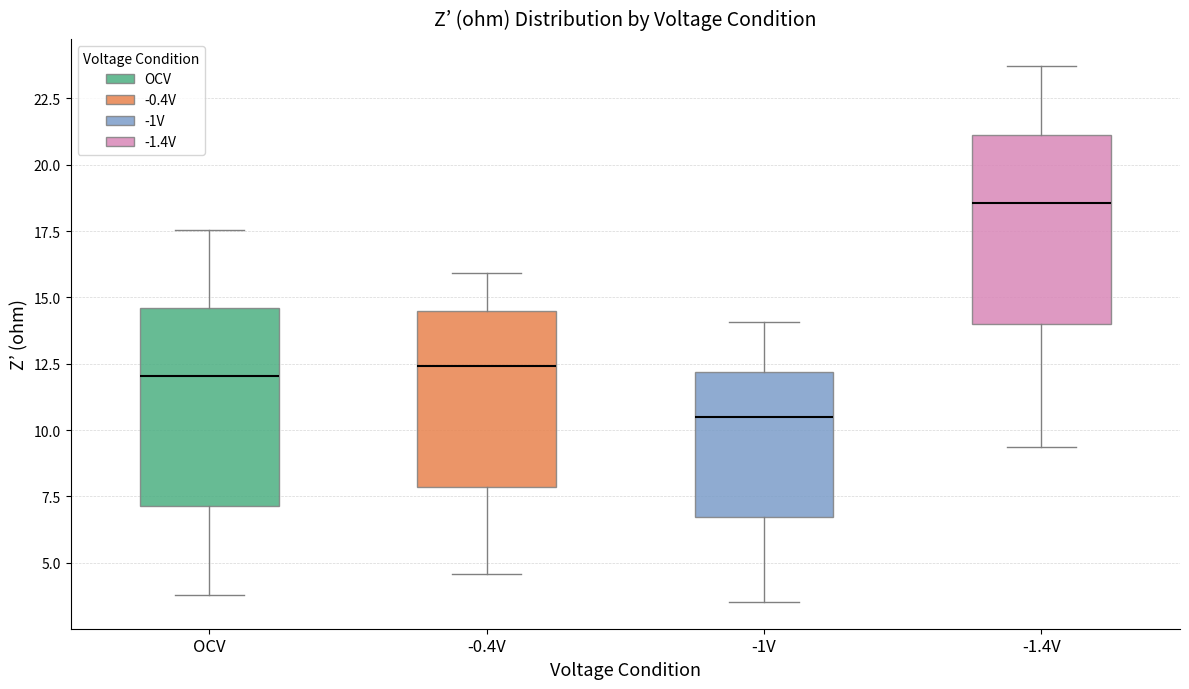

Where does the lower whisker of the box for -1.4V end on the y-axis? The values are not printed on the chart, so give them approximately, as read against the axis.

9.5